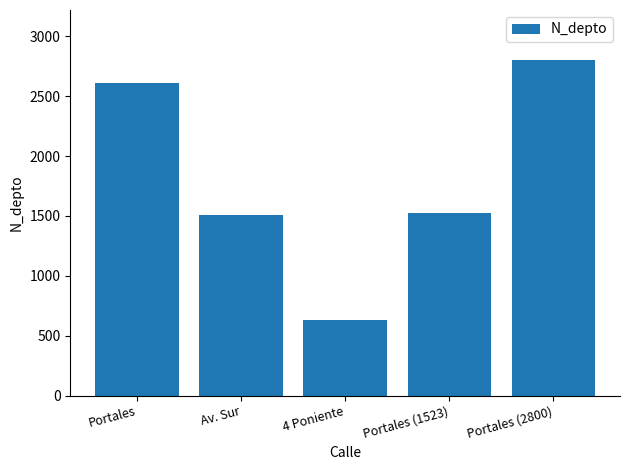

Reading right to left, list all the values displayed in this chart.

2800	1523	630	1508	2608